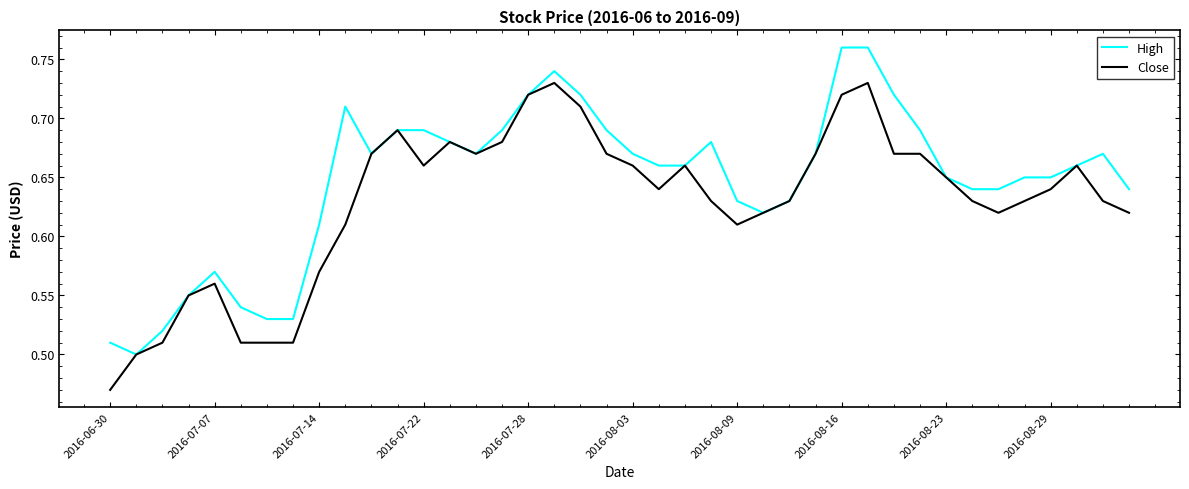

Rank the series by their average value, from lowest to highest.

Close, High